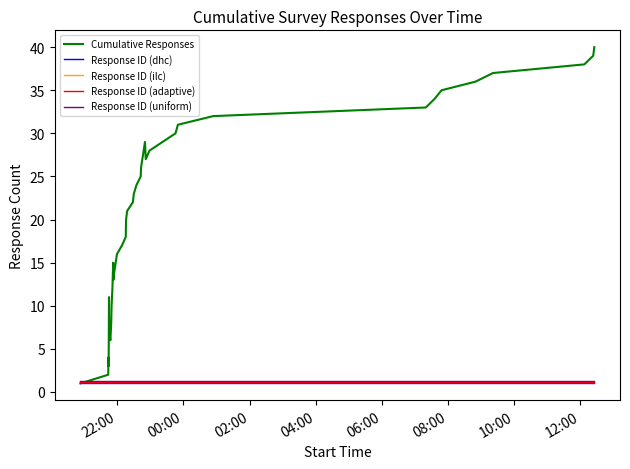

True or false: Response ID (ilc) and Response ID (uniform) intersect in this chart.

False